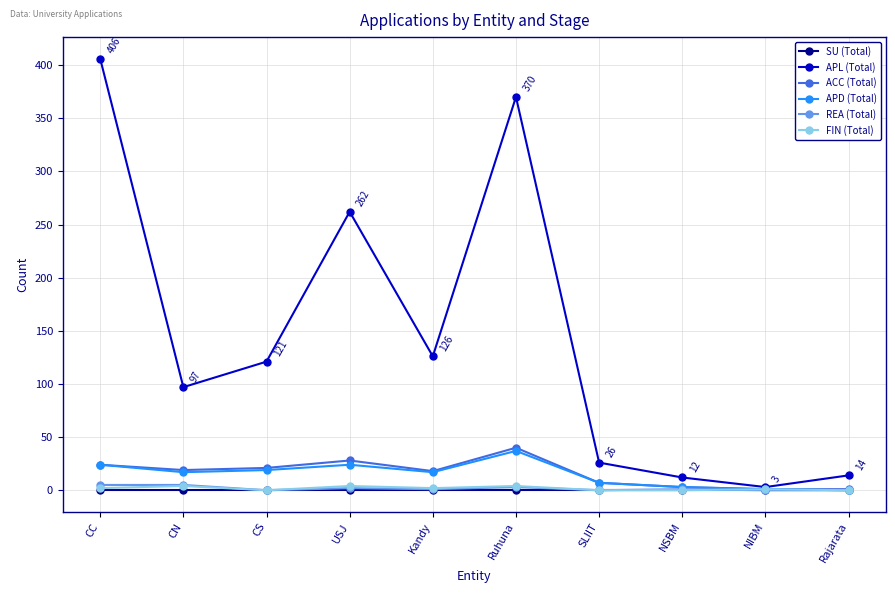

True or false: SU (Total) has a value of 0 at NIBM.

True